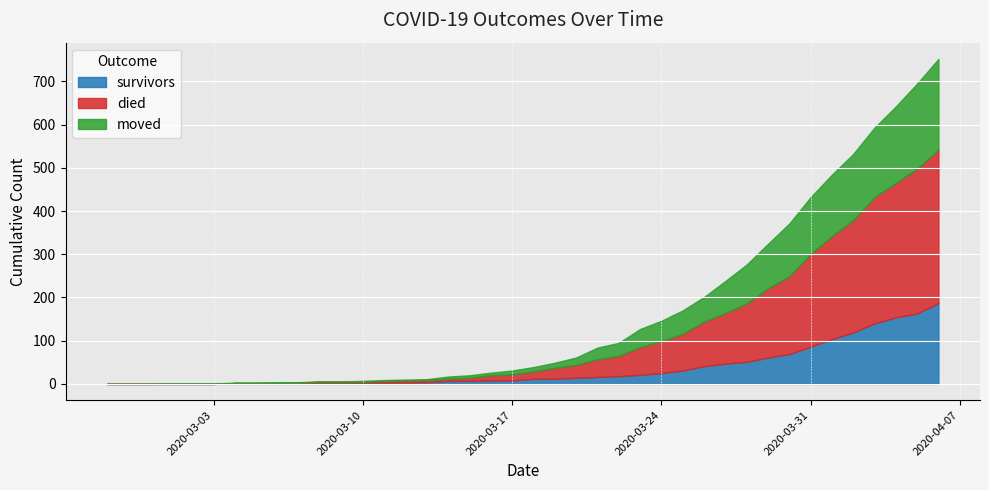

Where is died nearest to the value 177?

2020-03-30